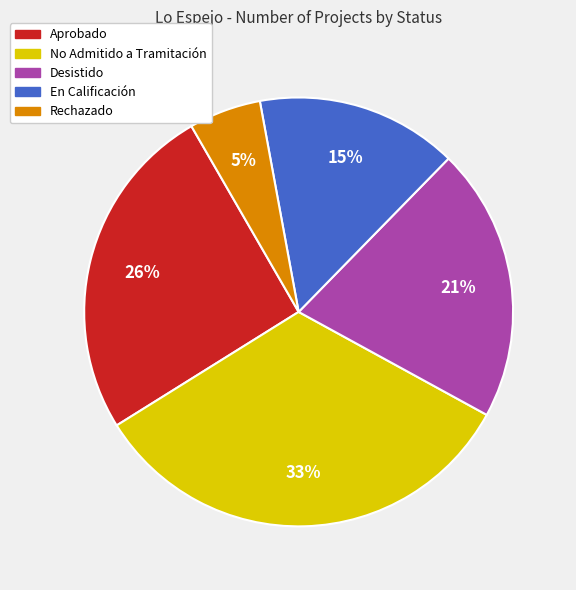

What is the largest slice in the pie chart?

No Admitido a Tramitación